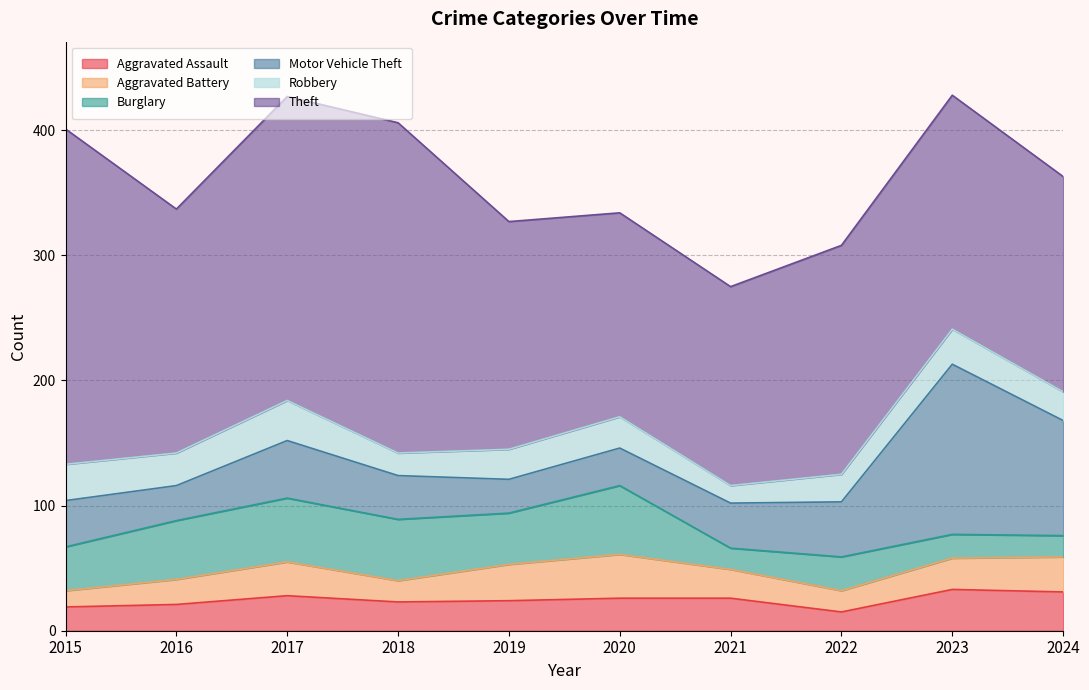

How many data points in Burglary are less than 41?

5